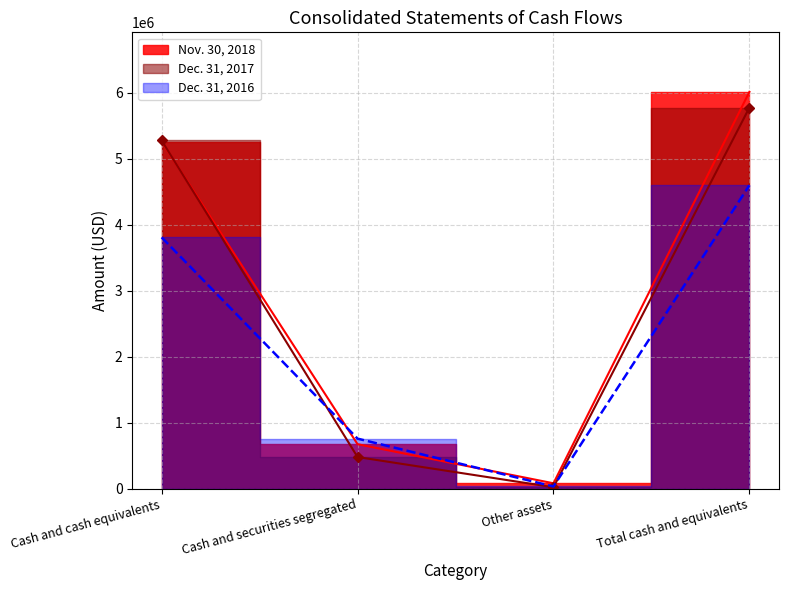

What is the average value of the Nov. 30, 2018 series?

3006331